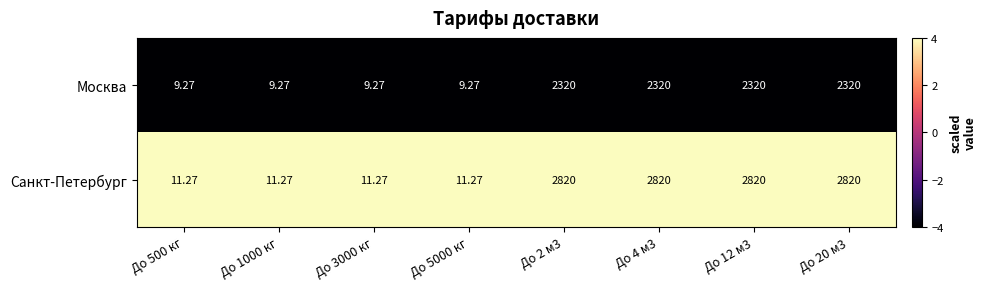

List the series in order of their overall mean, lowest first.

Москва, Санкт-Петербург